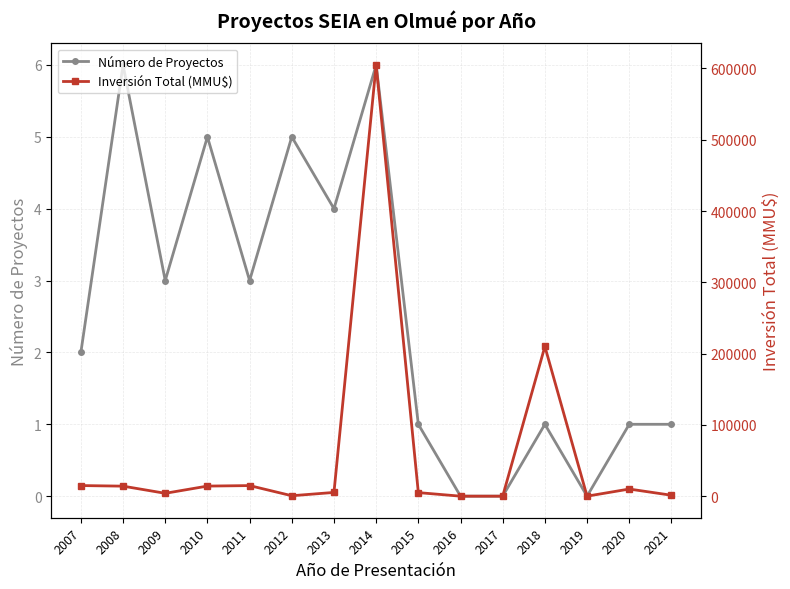

What is the sum of all Número de Proyectos values?

38